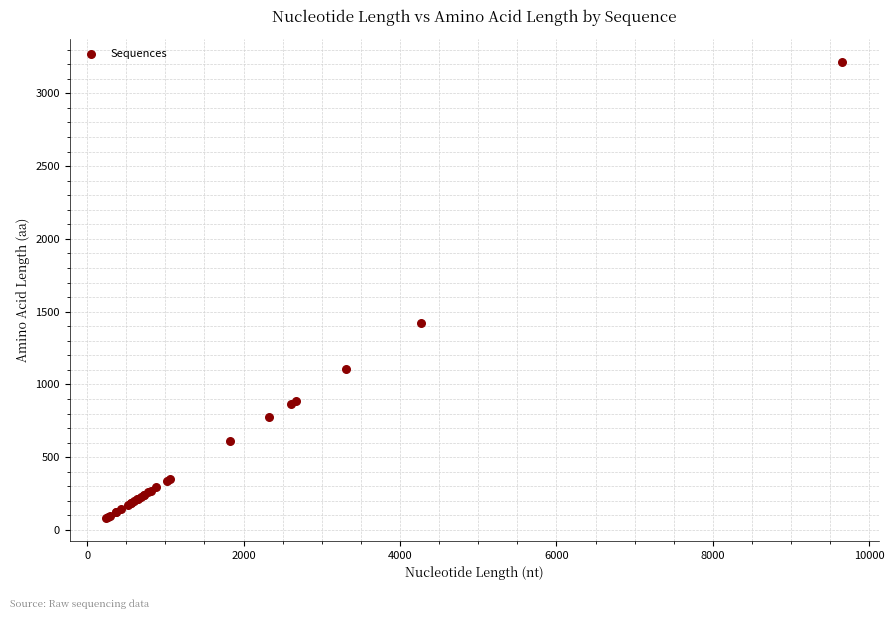

What Y value in the scatter plot is closest to 1649?

1423